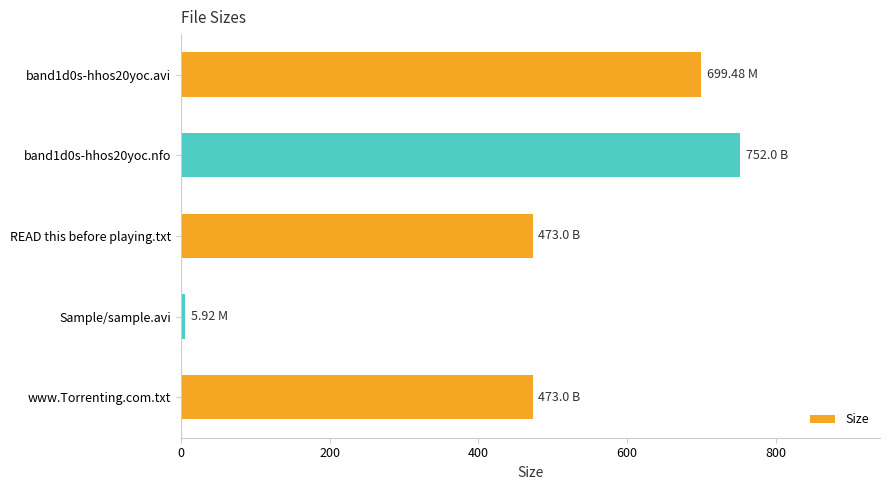

What is the difference between the second highest and minimum values?

693.6